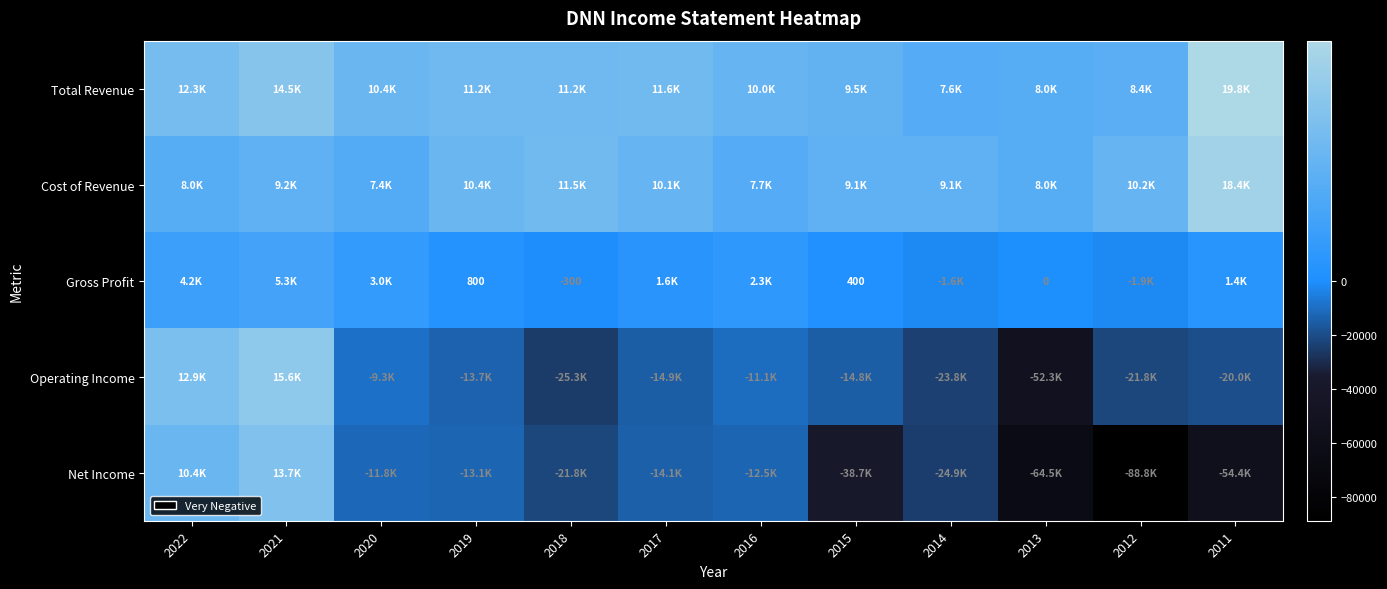

The Gross Profit series shows -167 at 2018. True or false?

False